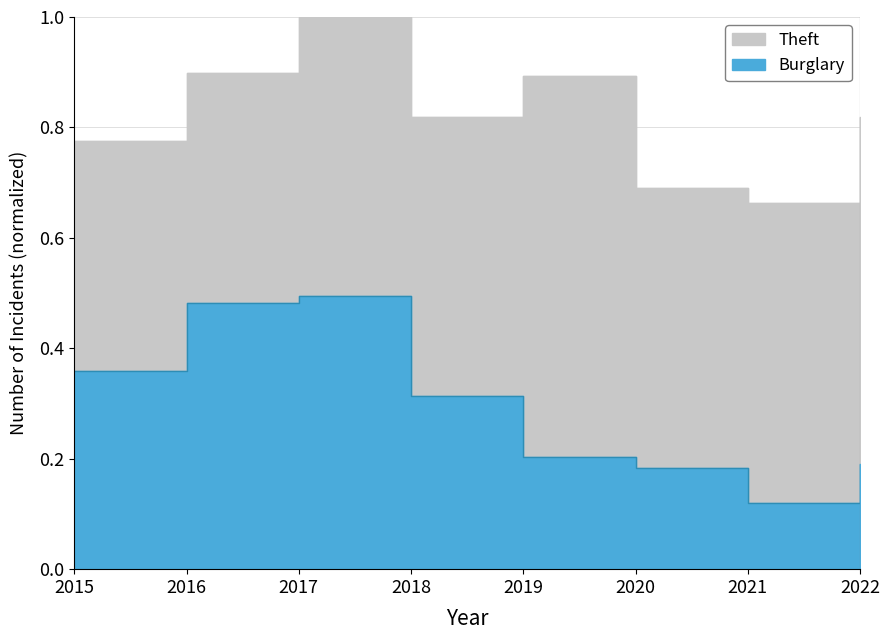

Does the chart have visible grid lines?

Yes